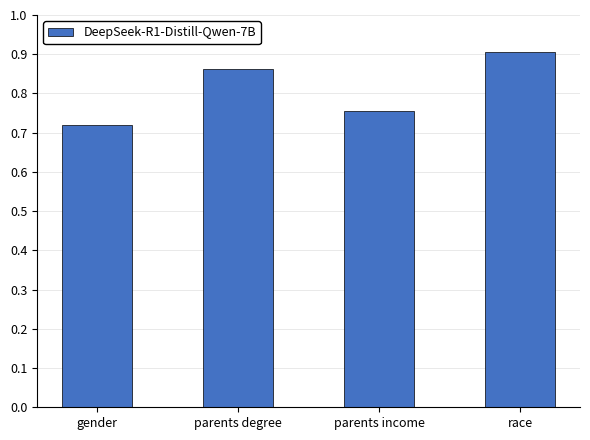

What is the difference between the maximum and minimum values?

0.2